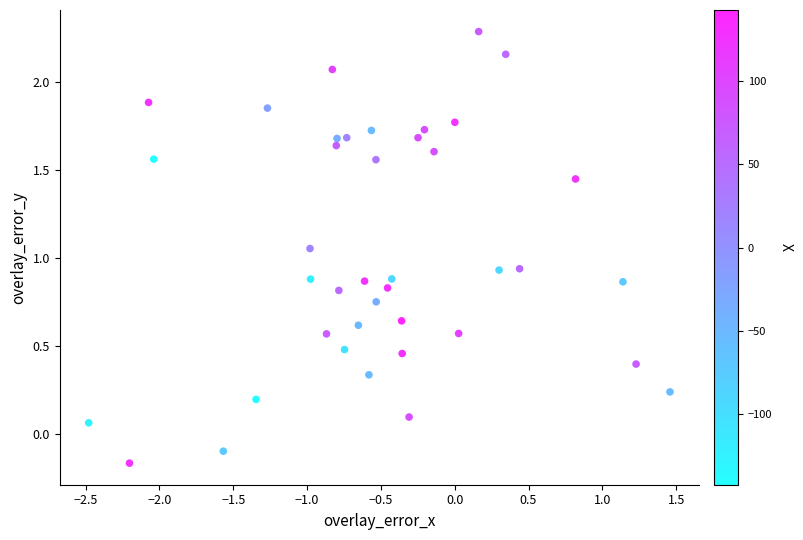

What is the range of Y values (max minus min)?

2.4